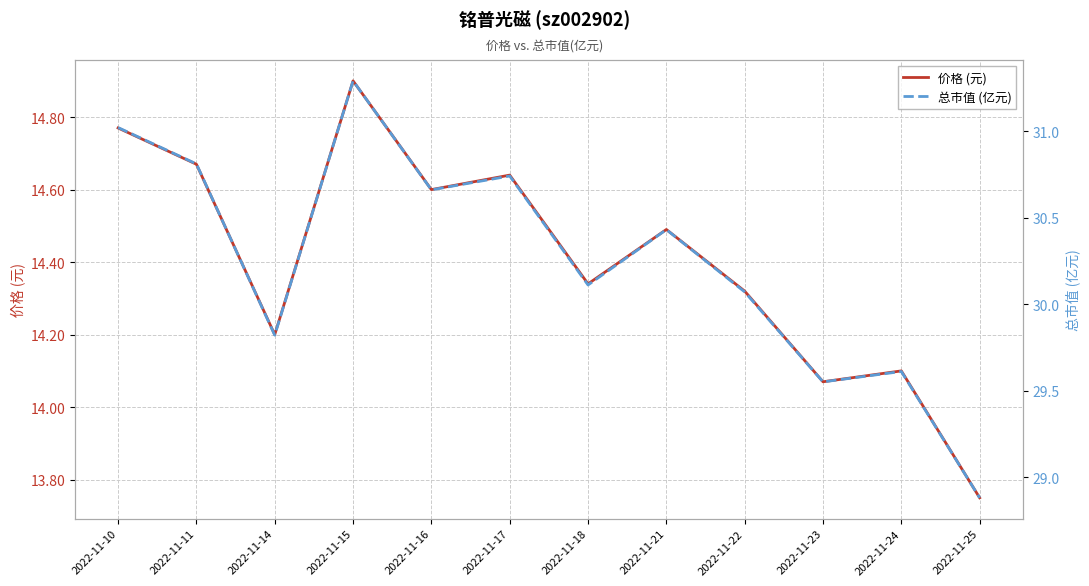

Reading left to right, transcribe all the data shown in this chart.

价格 (元): 14.8	14.7	14.2	14.9	14.6	14.6	14.3	14.5	14.3	14.1	14.1	13.8
总市值 (亿元): 31.0	30.8	29.8	31.3	30.7	30.7	30.1	30.4	30.1	29.6	29.6	28.9